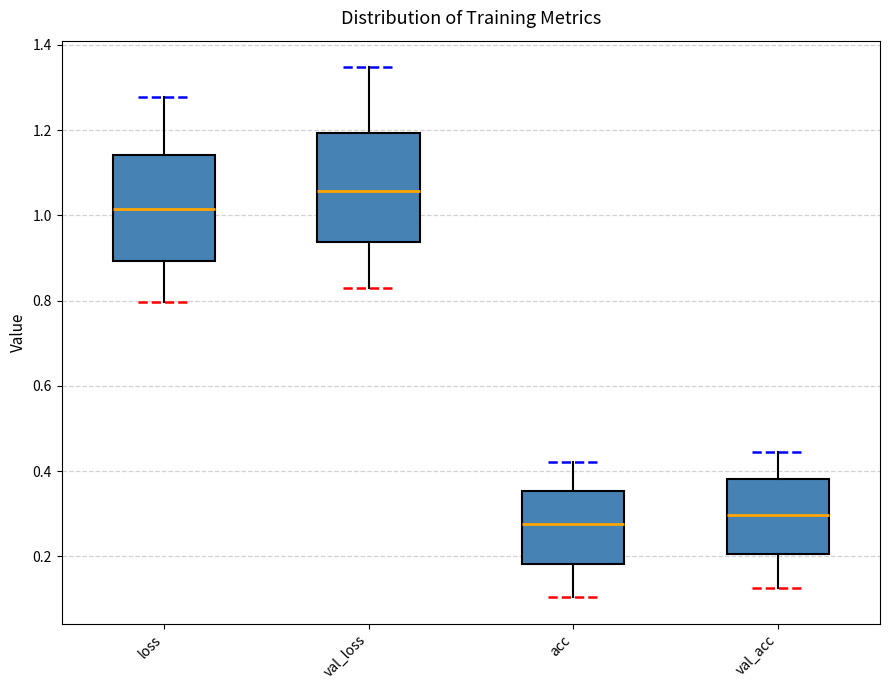

Which box's median line is the highest?

val_loss